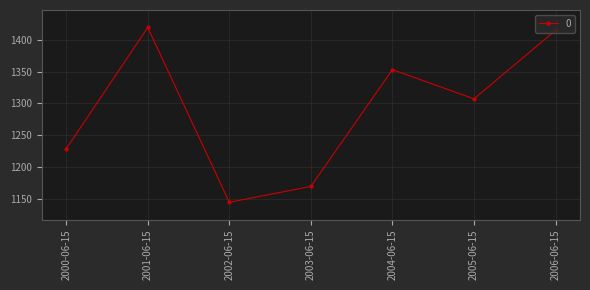

Is it true that the value at 2004-06-15 is 771.9?

False